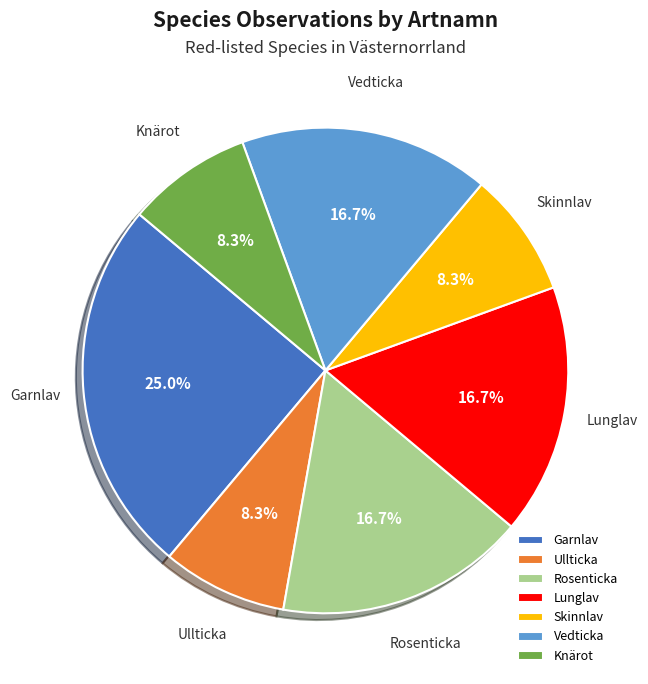

Count the number of slices in the pie.

7